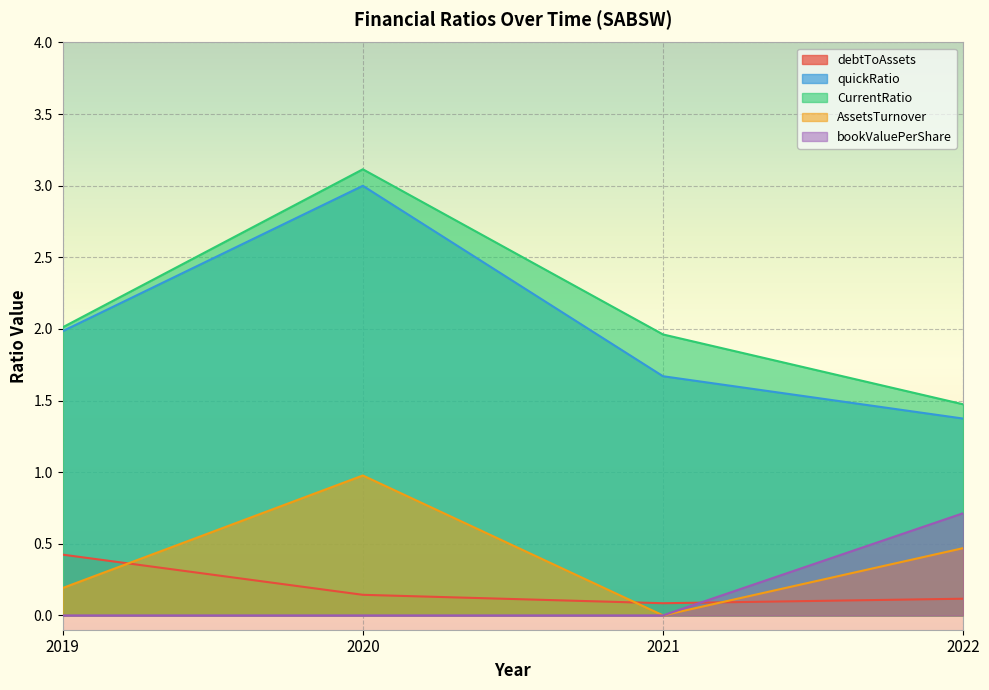

Which series has the largest range (max minus min)?

CurrentRatio